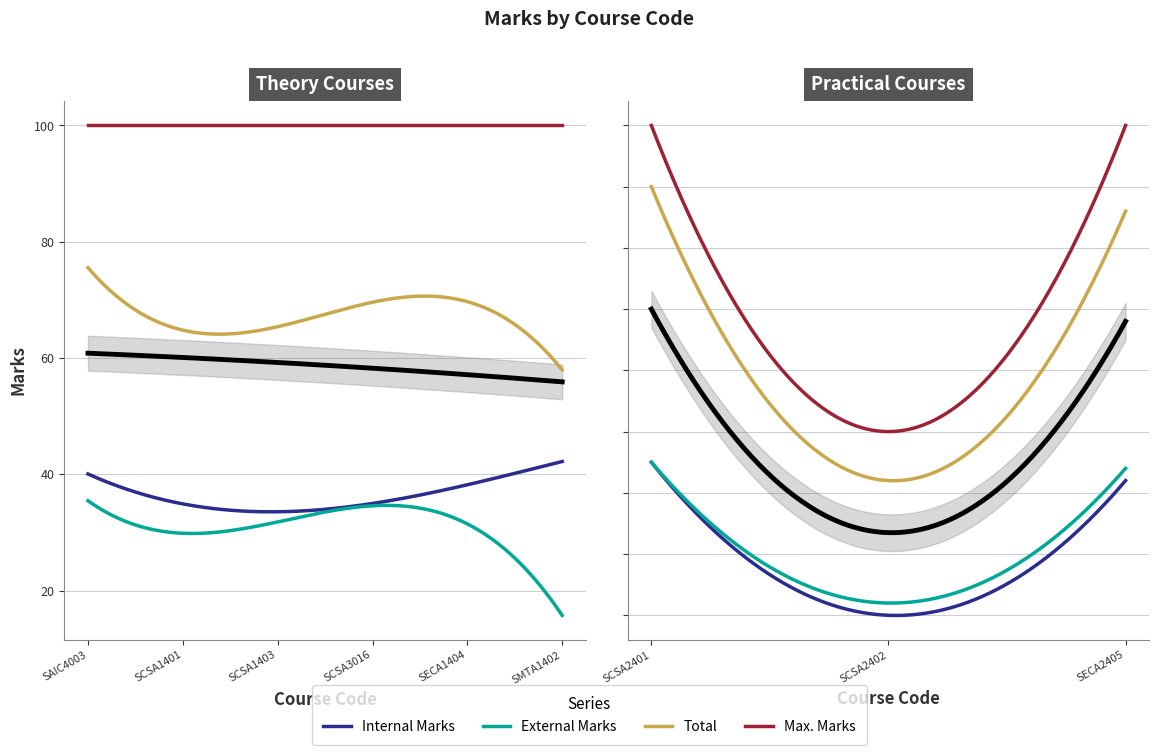

What is the greatest value displayed?

100